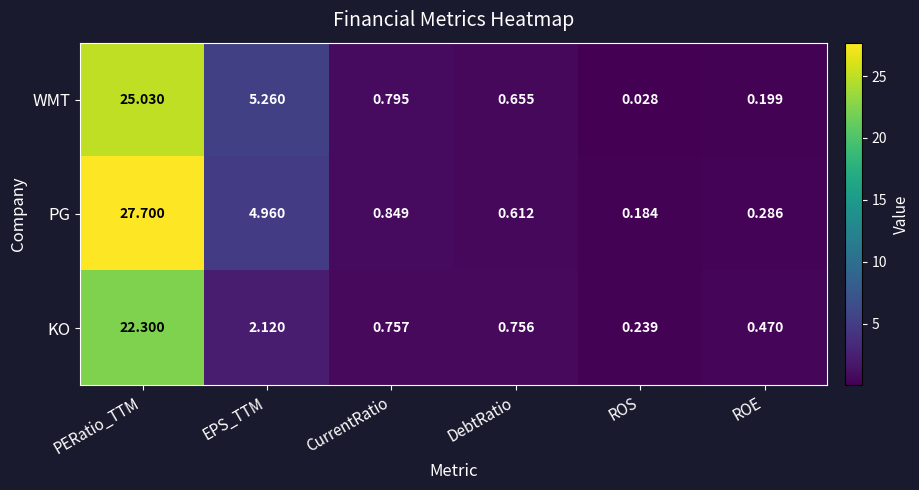

Where is WMT nearest to the value 12?

EPS_TTM